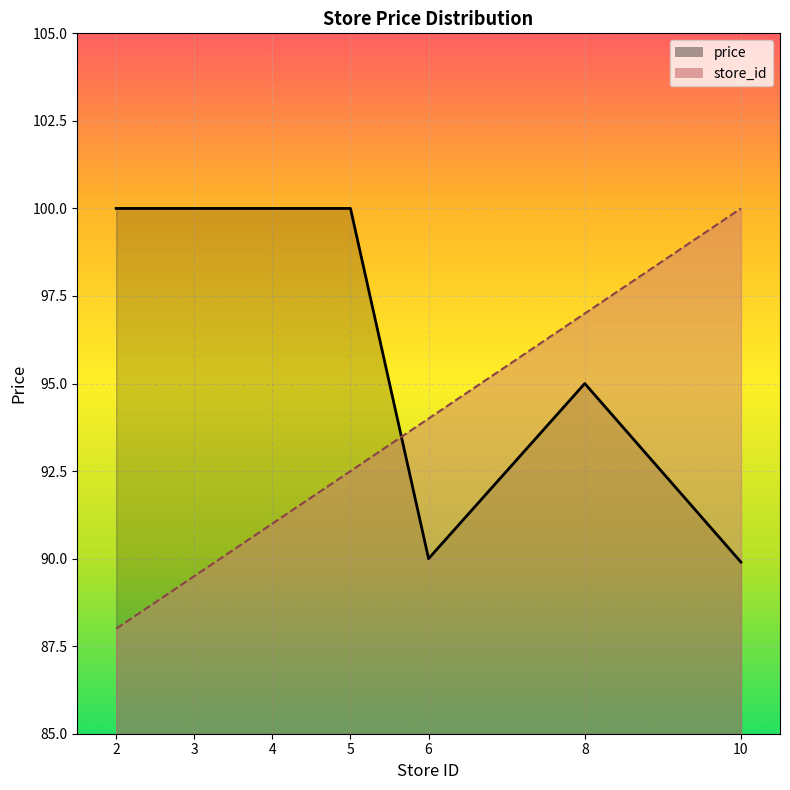

Is the value of store_id at 3 greater than the value of price at 10?

No